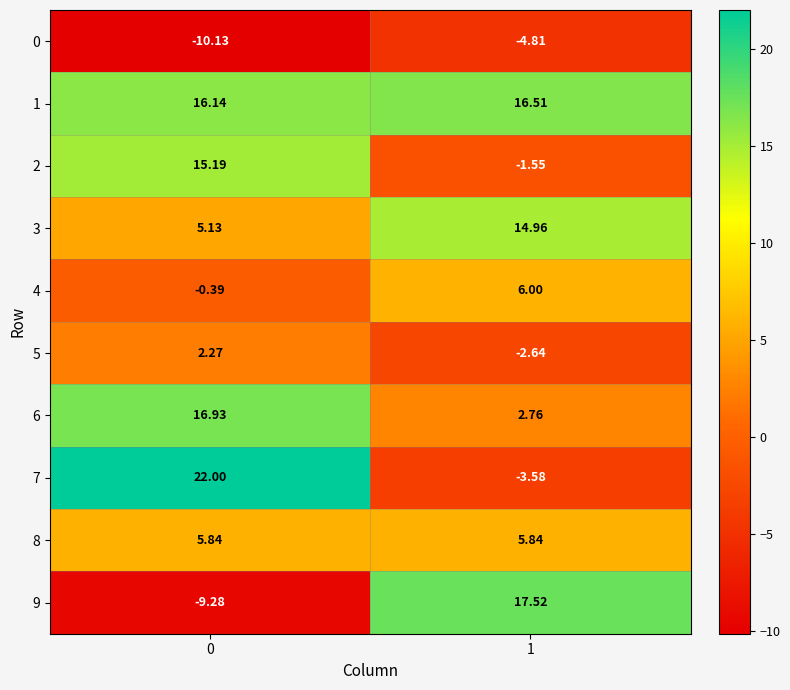

Rank the series at 1 from lowest to highest value.

0, 7, 5, 2, 6, 8, 4, 3, 1, 9